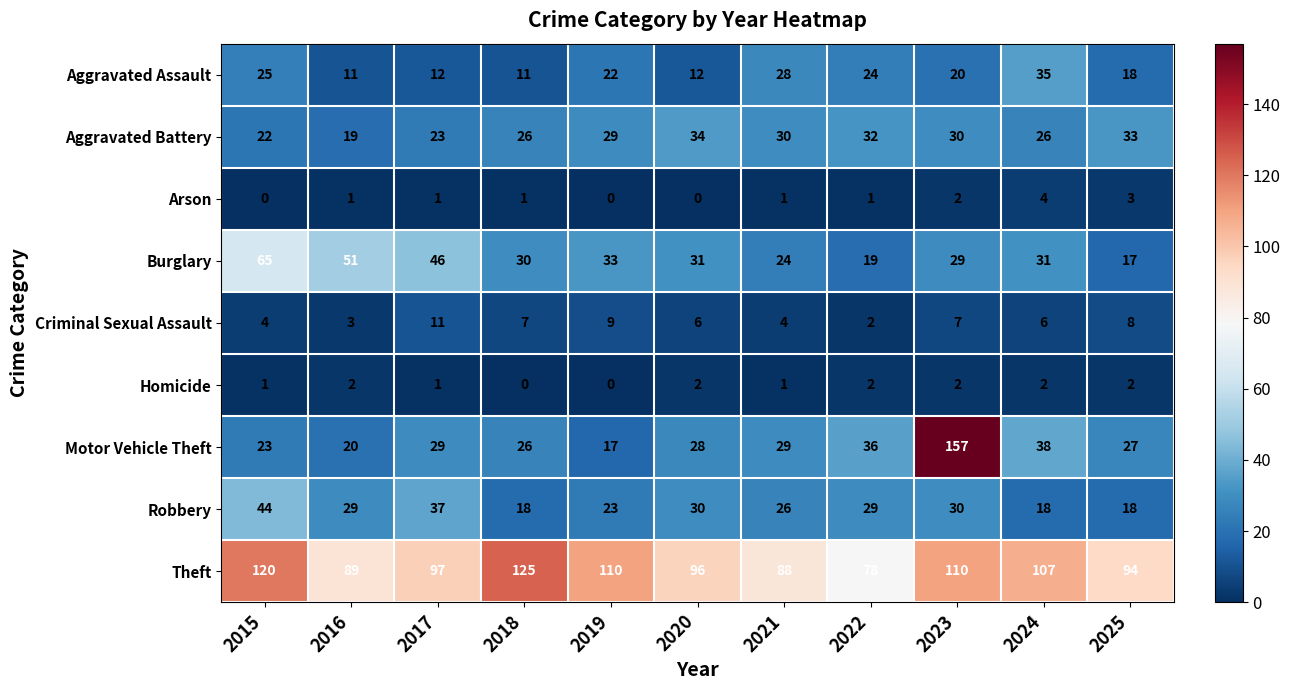

What is the maximum value for Burglary?

65